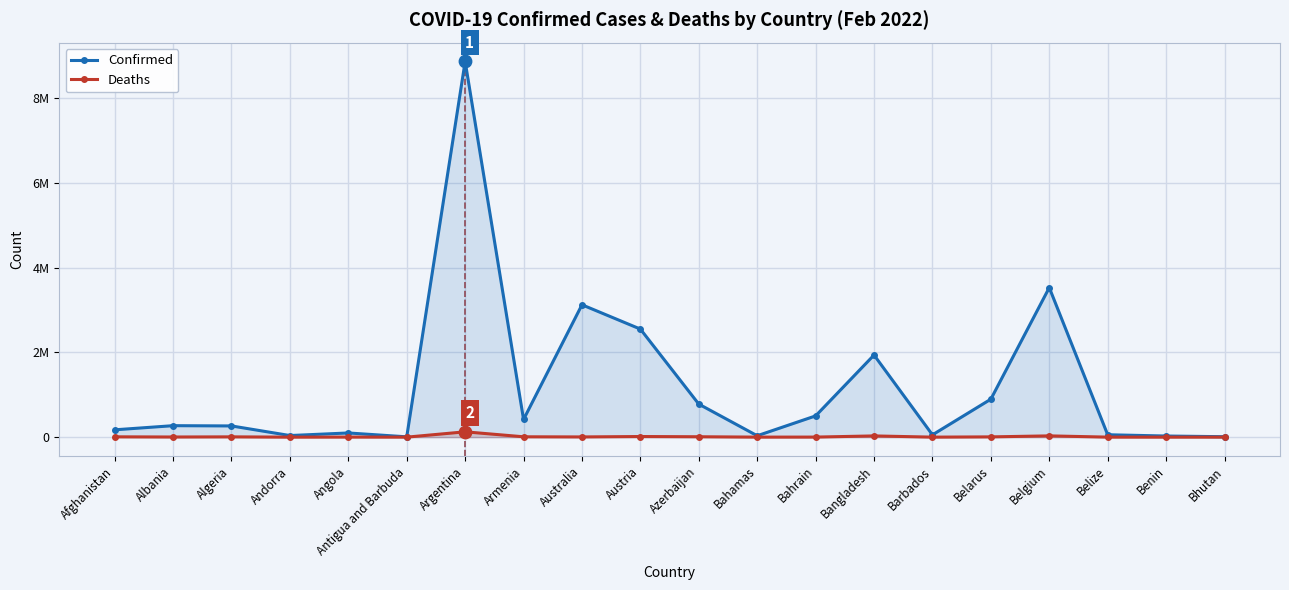

Which series reaches the maximum Y coordinate?

Confirmed